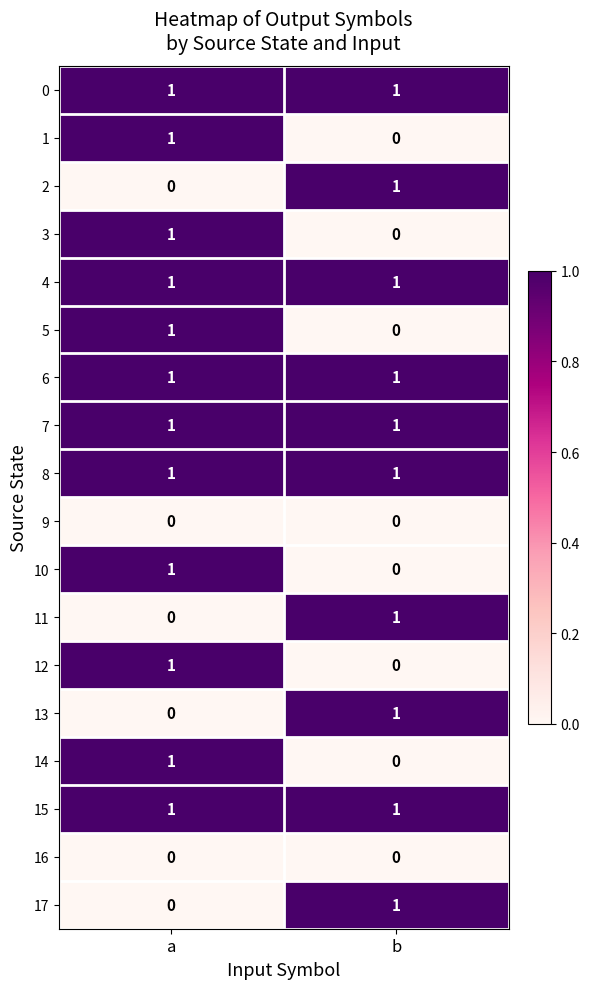

List the labels in order of 1 value, largest first.

a, b